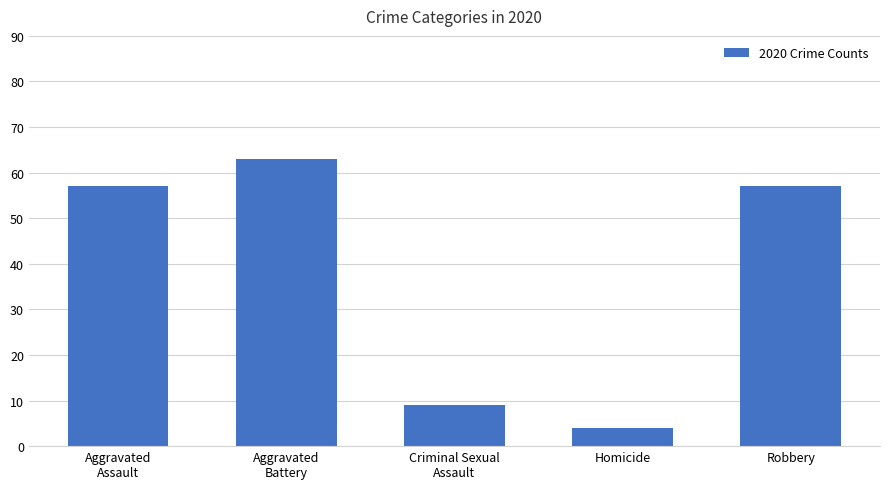

How many values are below 57?

2